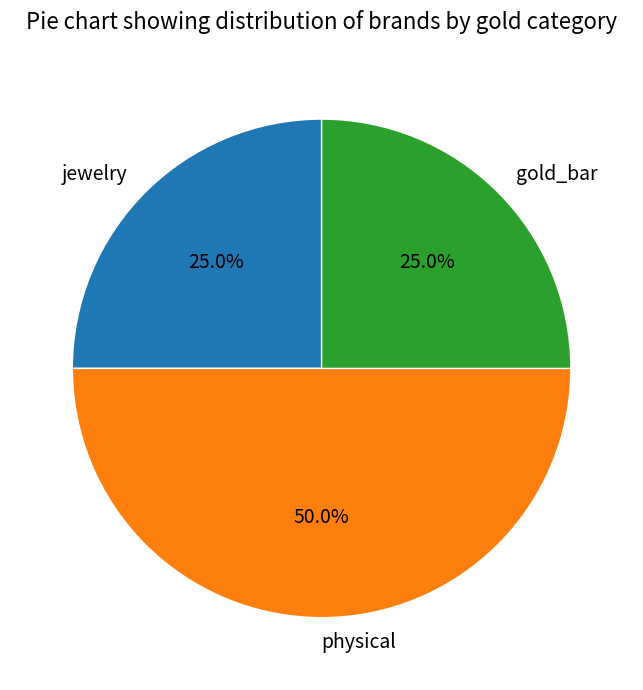

Is it true that gold_bar is 10% of the pie?

False